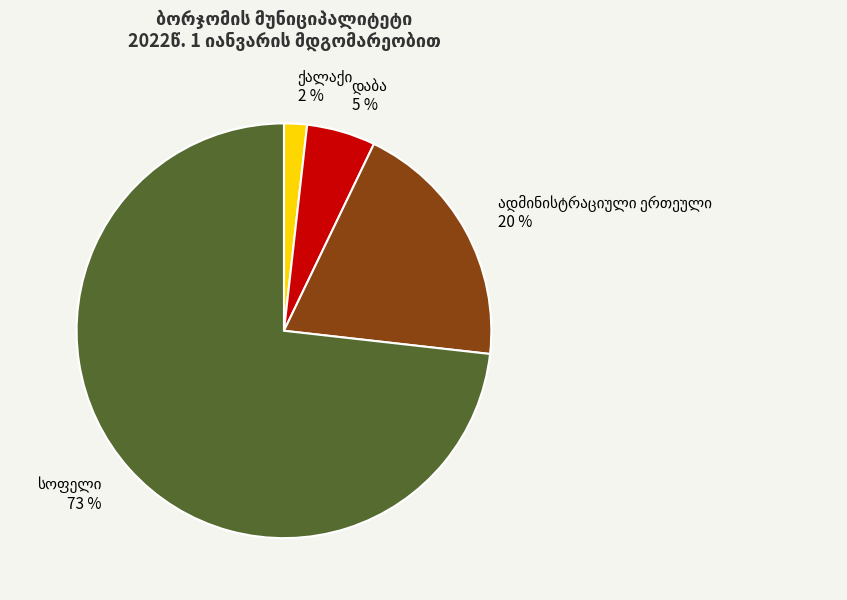

To the nearest percent, what is the difference between the largest and smallest slice percentages?

71%